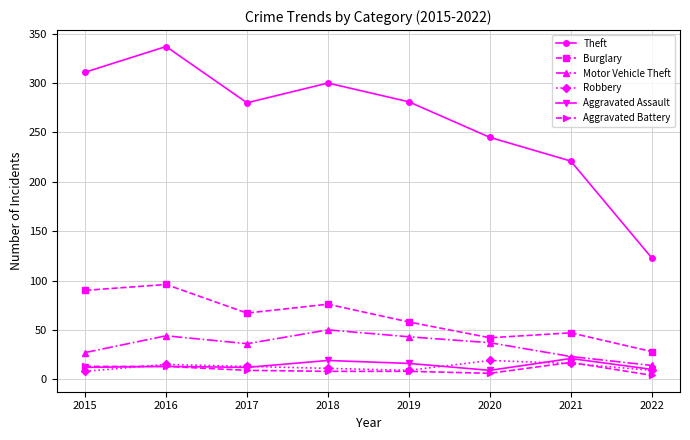

What is the approximate value of Burglary at 2017?

67